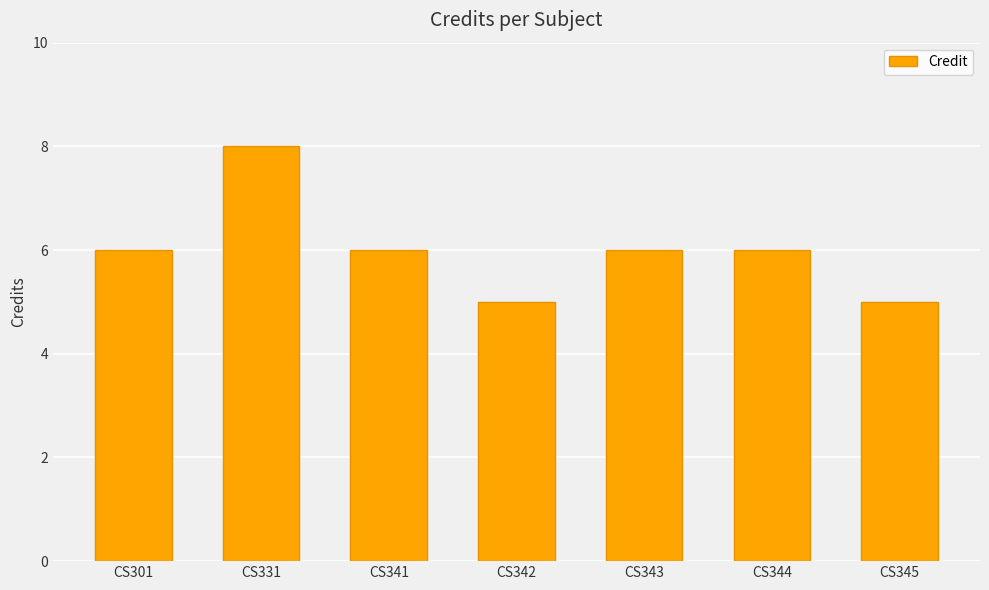

What is the approximate value at CS344?

6